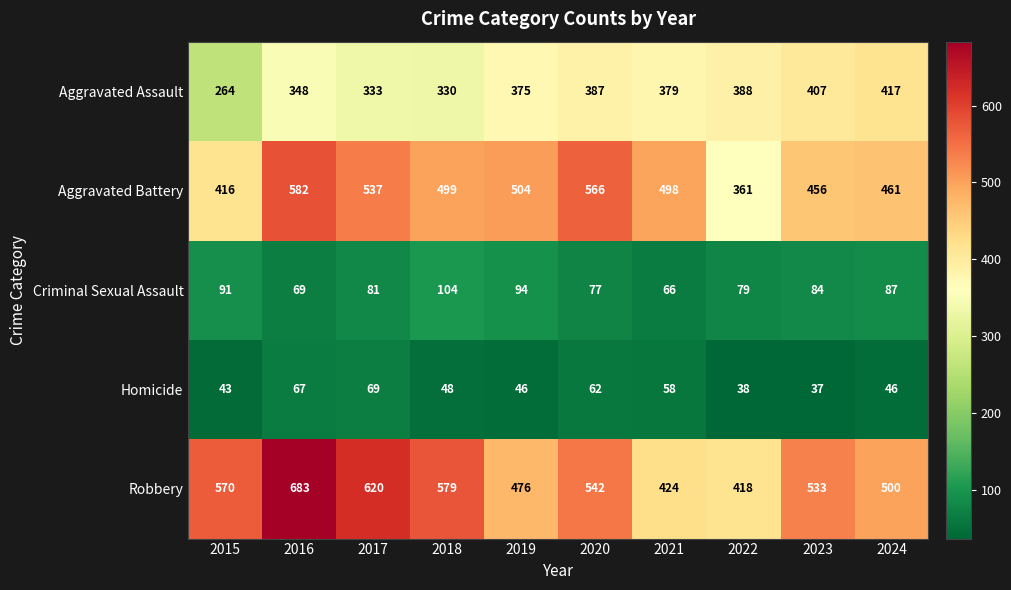

How many series are shown in this chart?

5